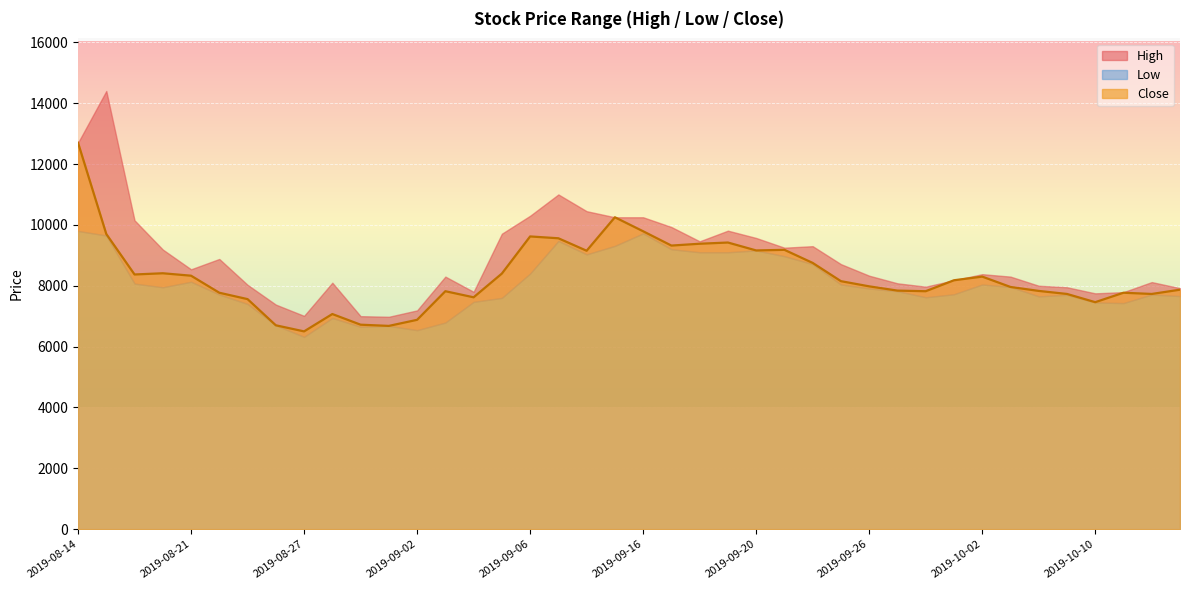

True or false: Low has a value of 8710 at 2019-09-24.

True